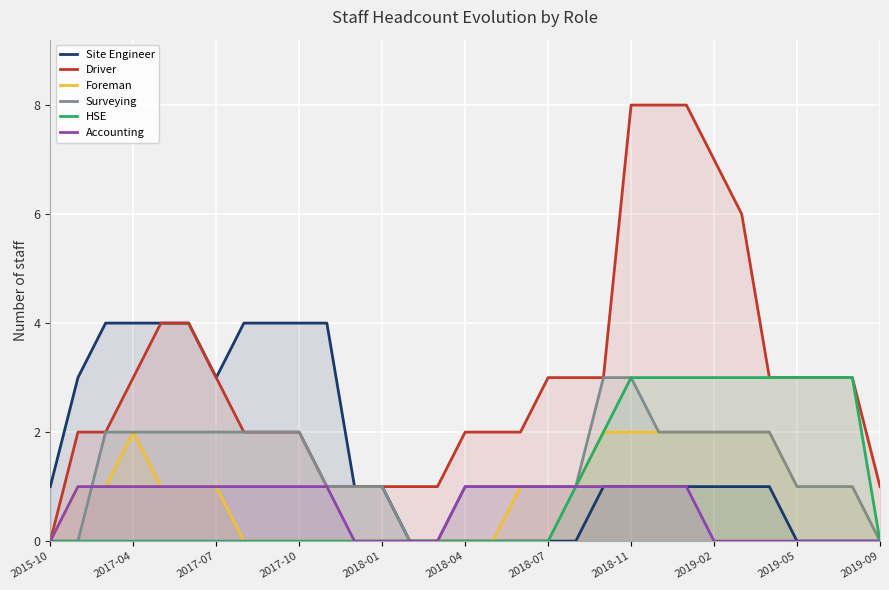

What is the maximum value for Driver?

8